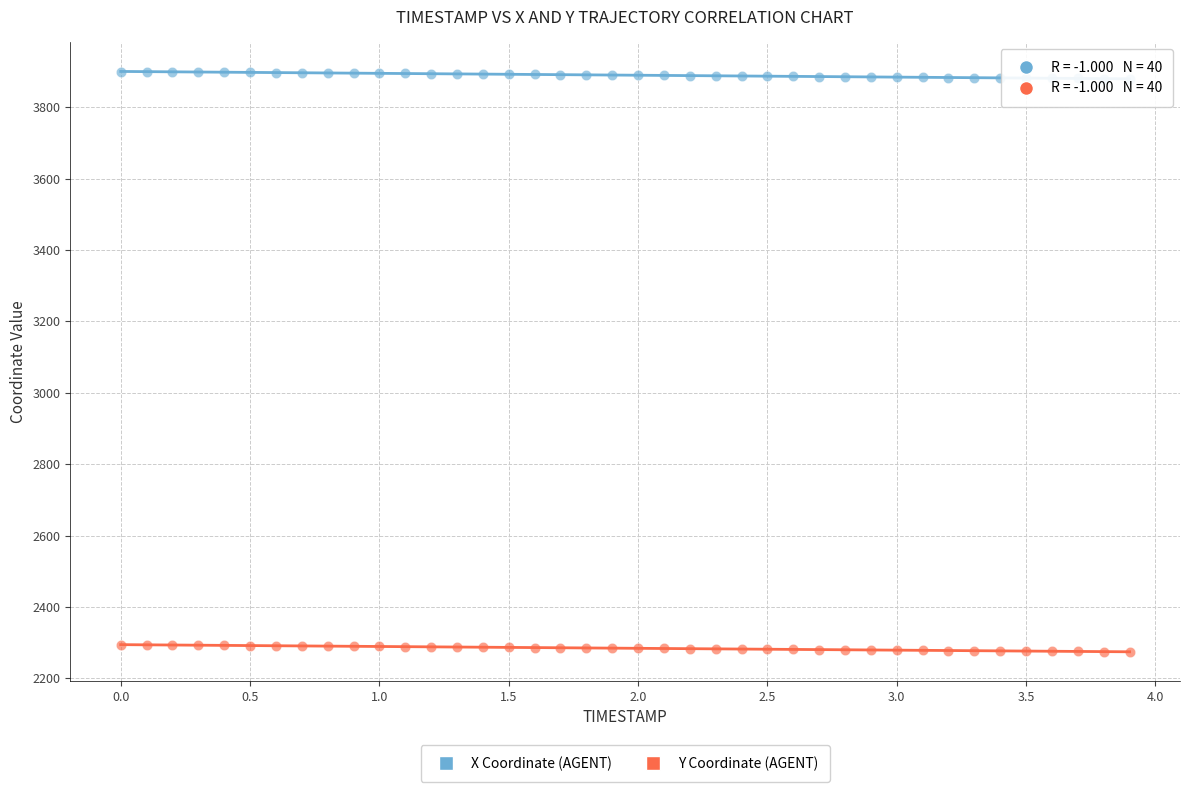

Which series contains the highest Y value?

X Coordinate (AGENT)